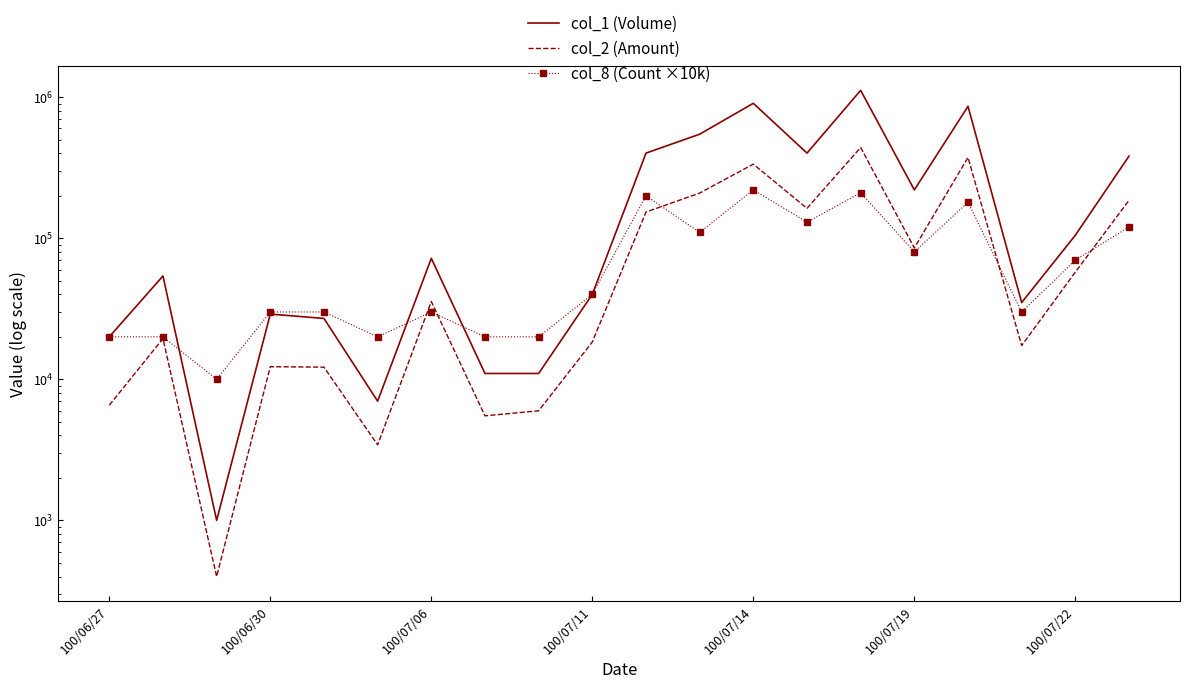

What is the lowest value of the col_2 (Amount) series?

400